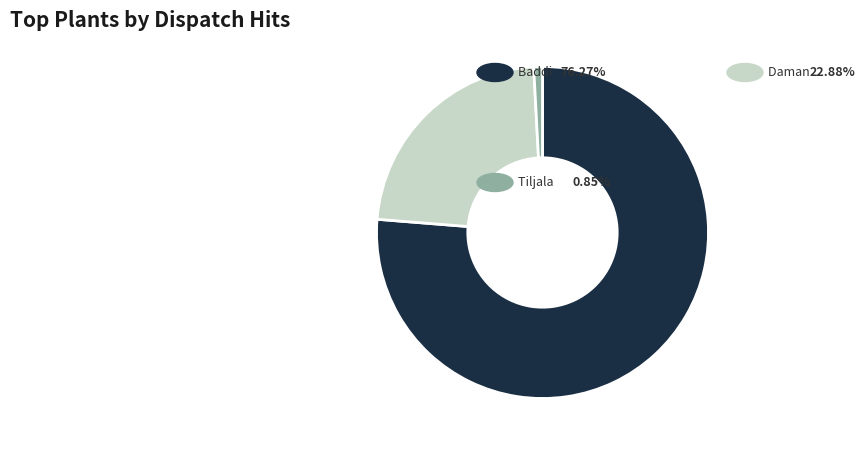

How many slices are in this pie chart?

3